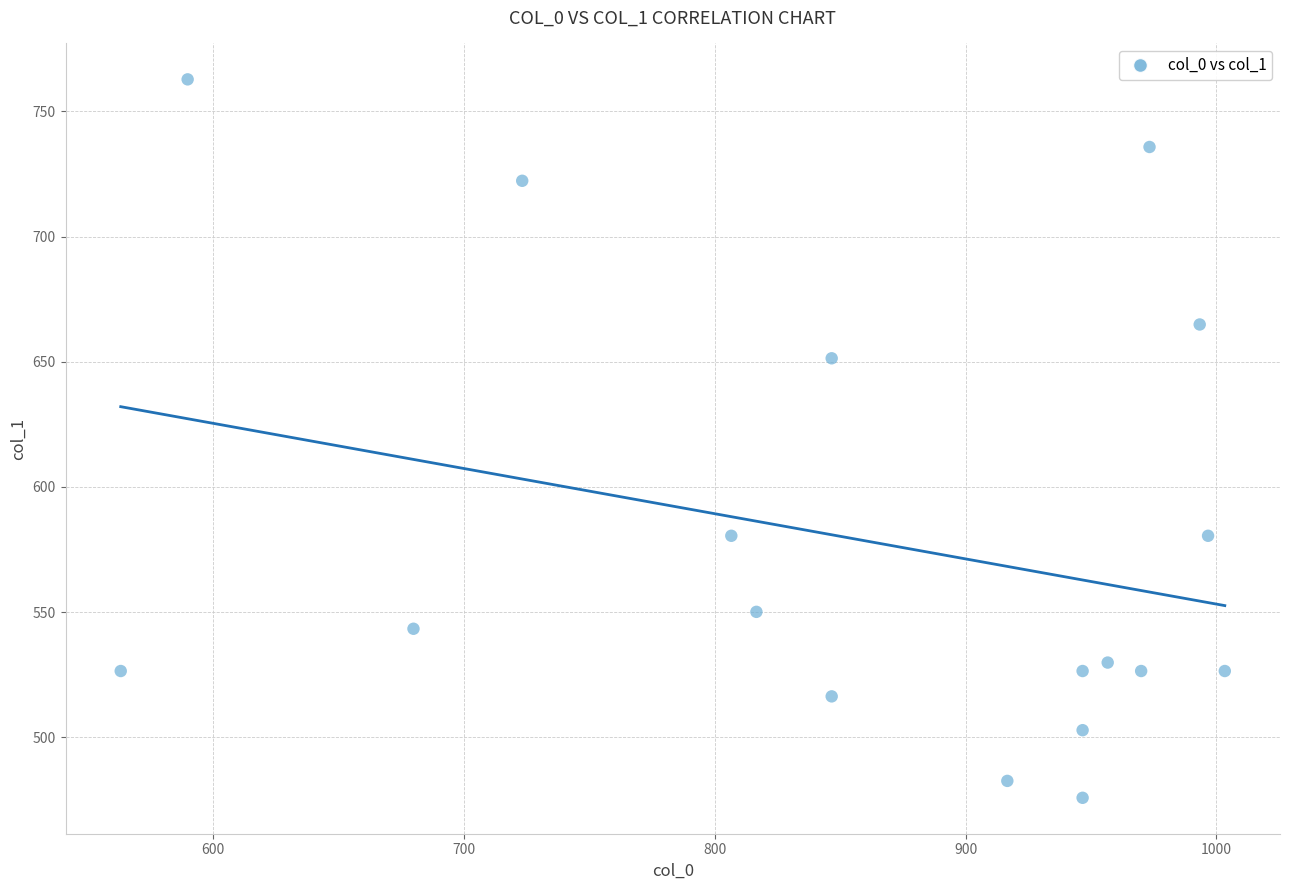

What Y value in the scatter plot is closest to 619?

651.4